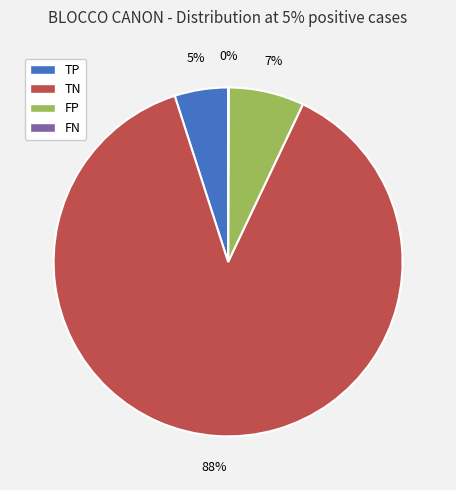

To the nearest percent, what is the difference between the largest and smallest slice percentages?

88%